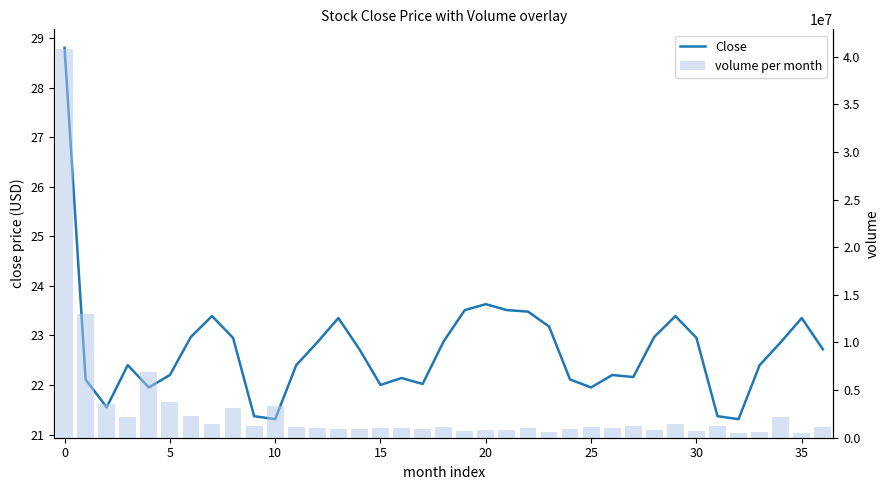

What is the total value across all series at 14?

894422.7